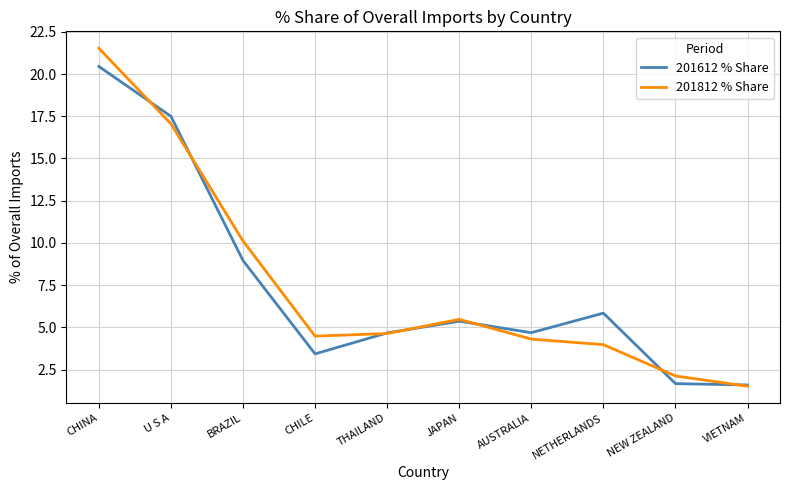

Is this an area chart (filled region under the line)?

No